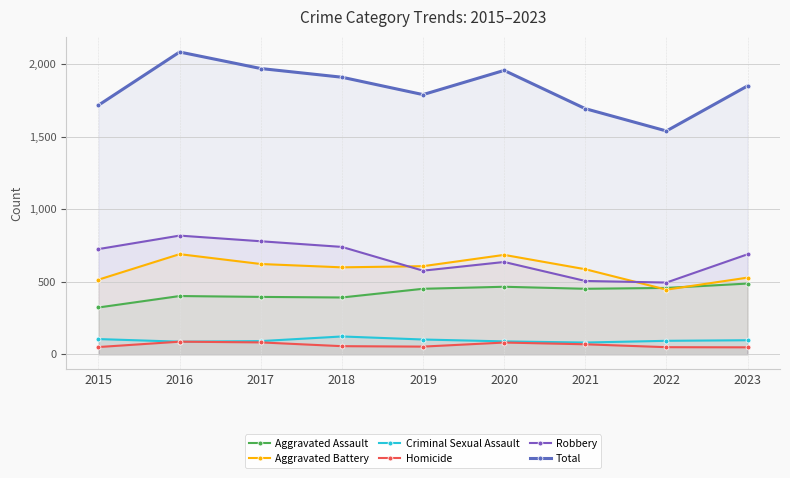

Which series changed the most between 2021 and 2023?

Robbery